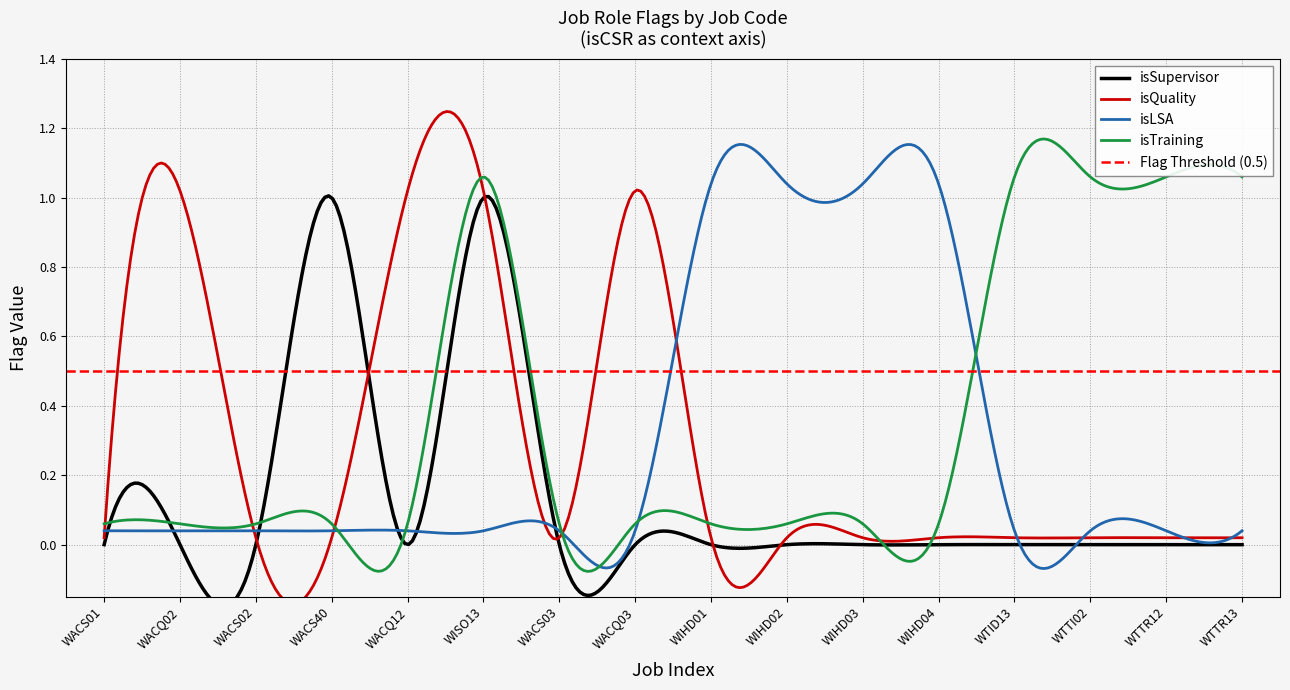

Is the value of isSupervisor at WTTR13 greater than the value of isQuality at WTTI02?

No